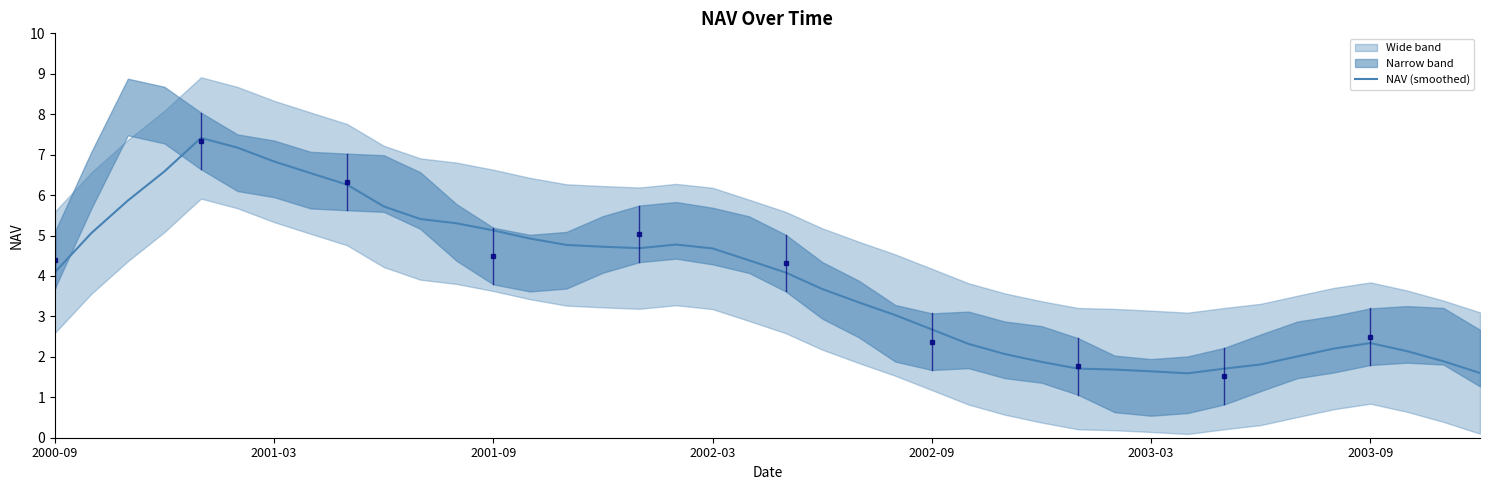

The value of NAV (smoothed) at 2003-03 is 1.6. True or false?

True